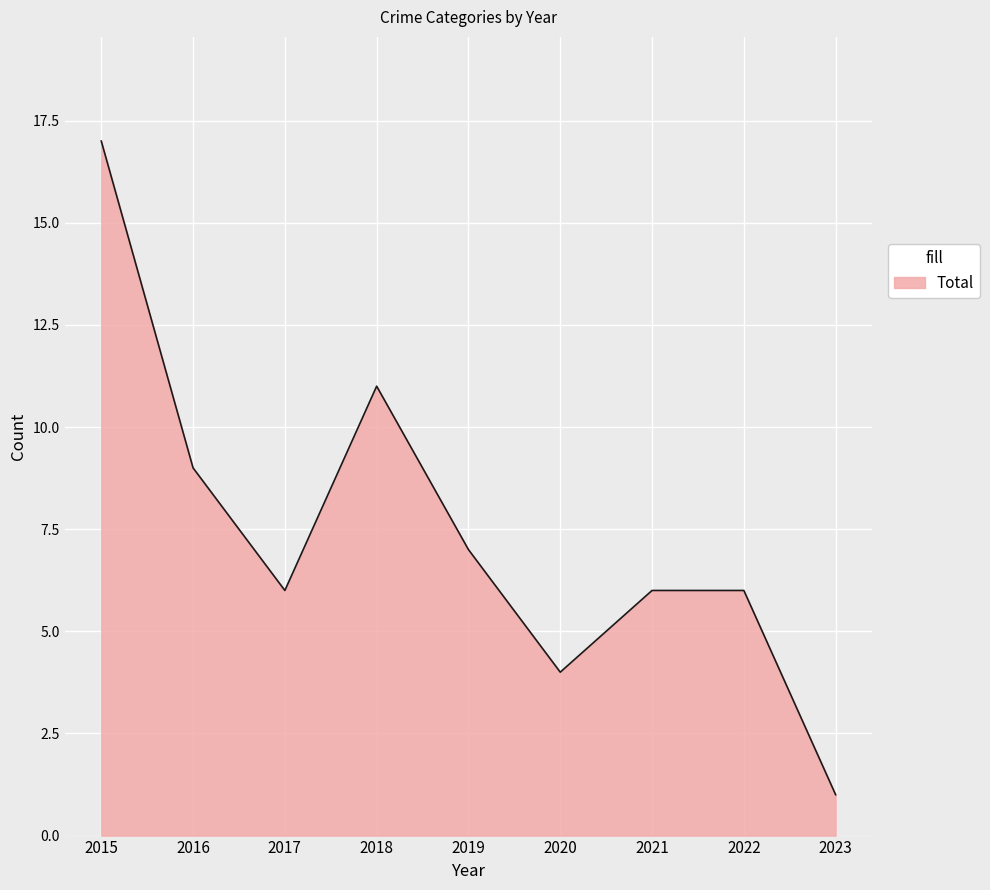

How many lines are shown in the chart?

1